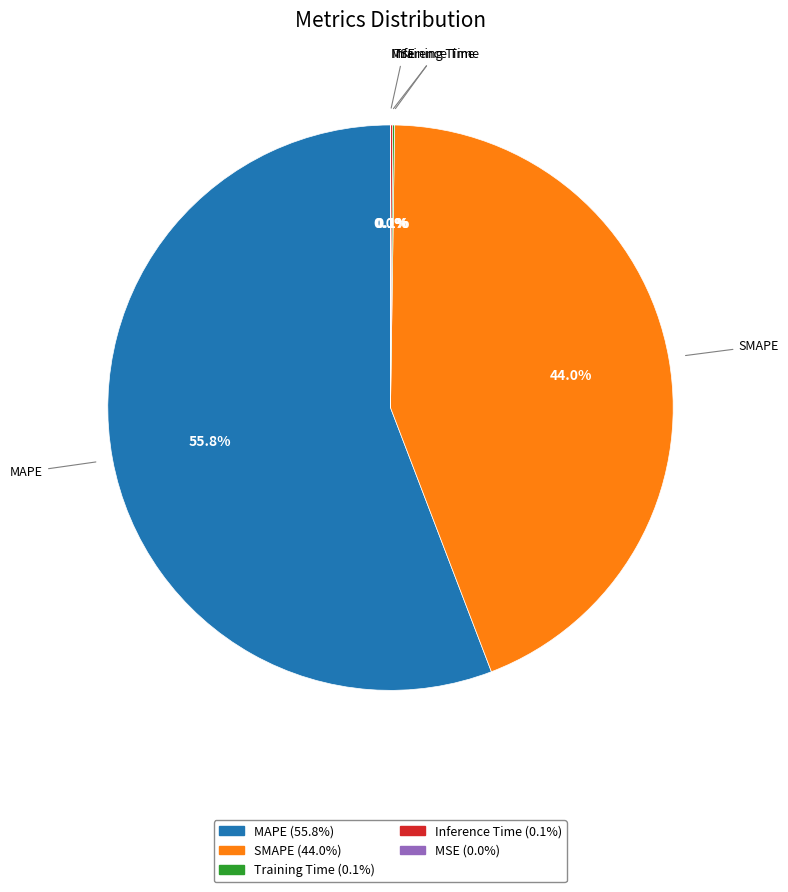

Which category has the biggest portion of the pie?

MAPE